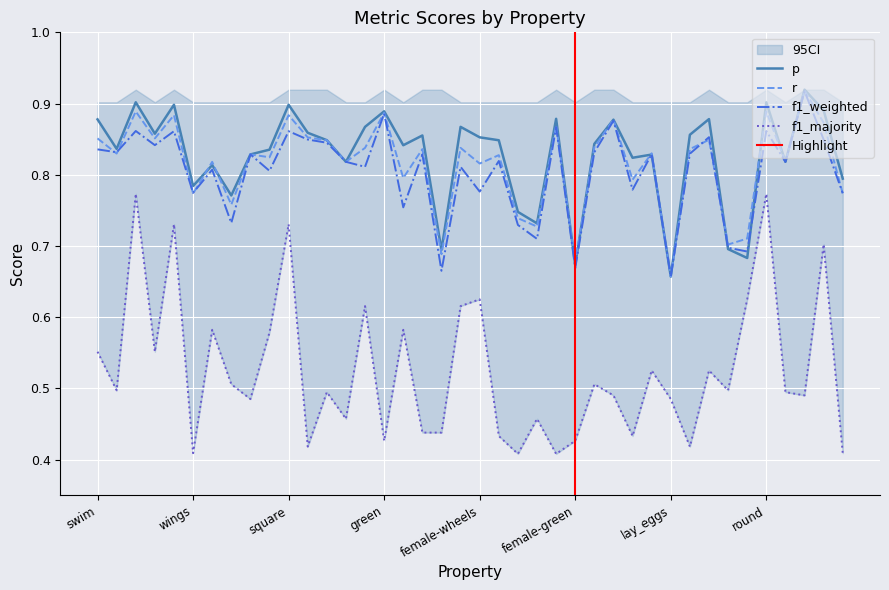

True or false: f1_majority and f1_weighted intersect in this chart.

False